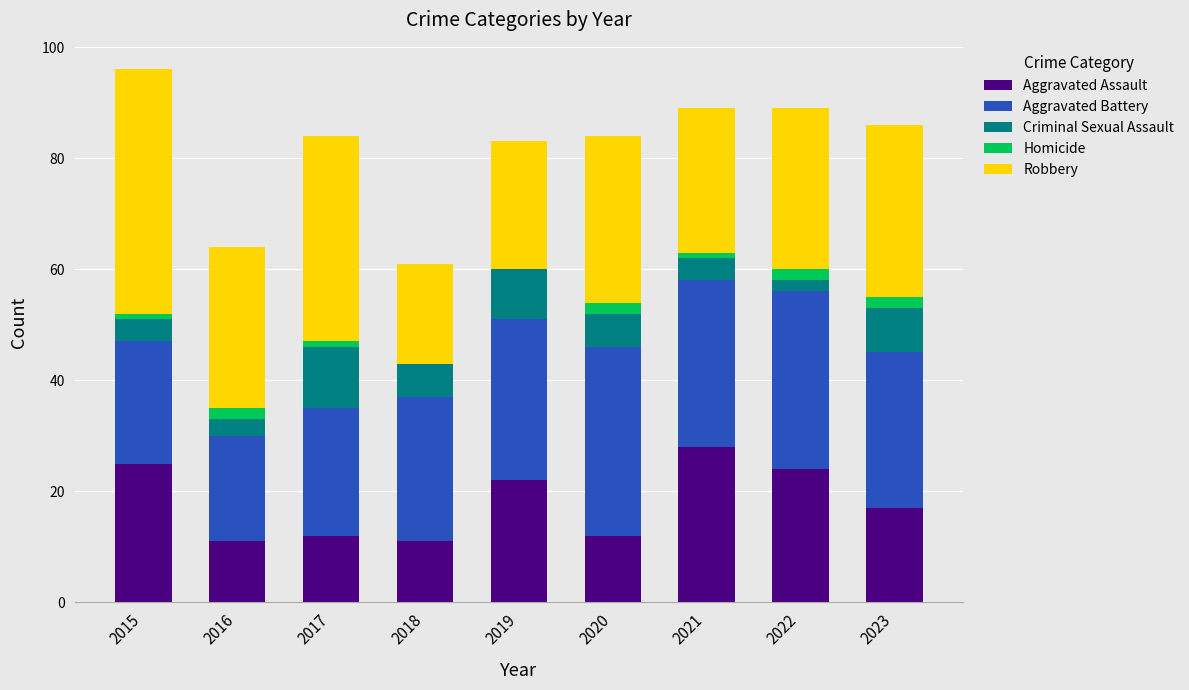

Where is Aggravated Battery nearest to the value 26?

2018